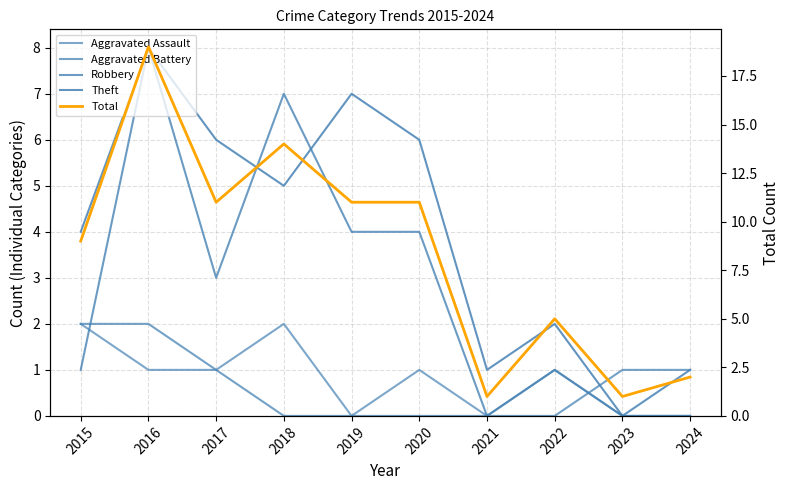

Between 2021 and 2024, which series saw the biggest shift?

Aggravated Battery